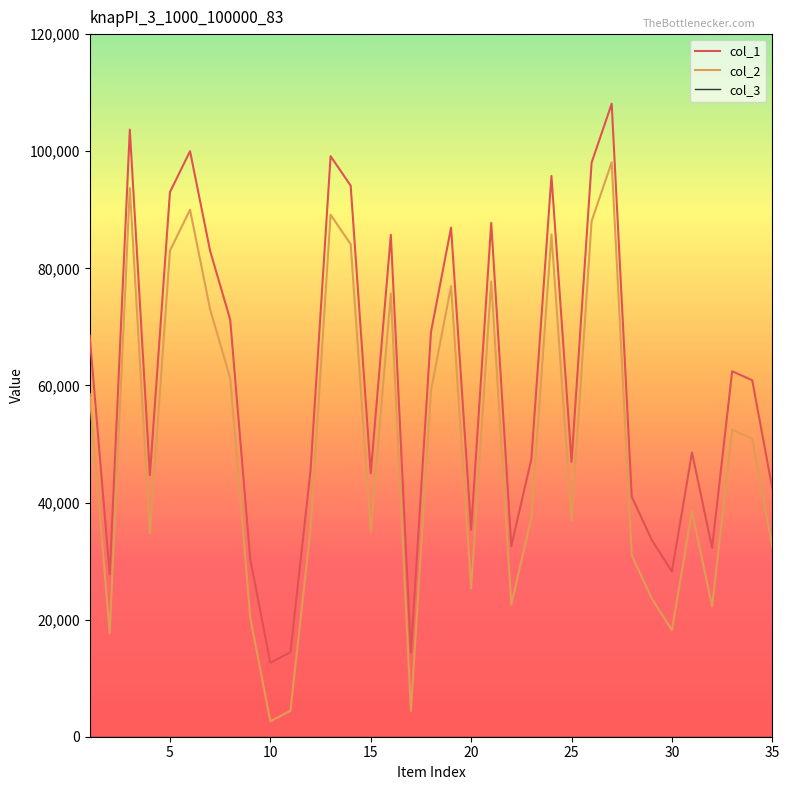

Which series has the largest total across all categories?

col_1